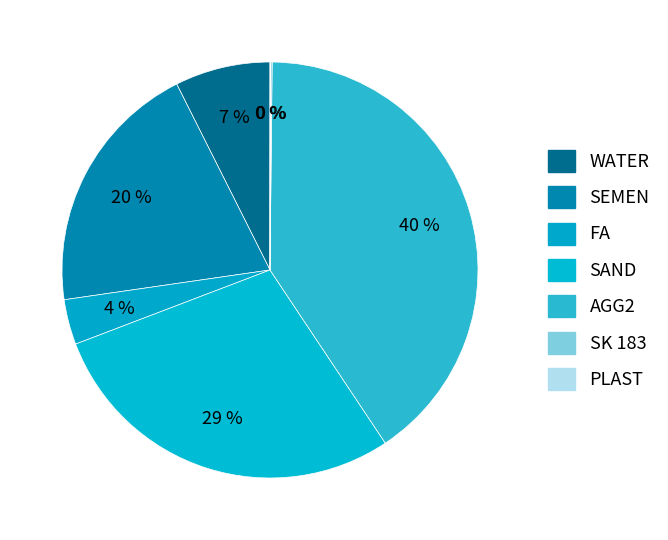

What is the smallest slice in the pie chart?

PLAST